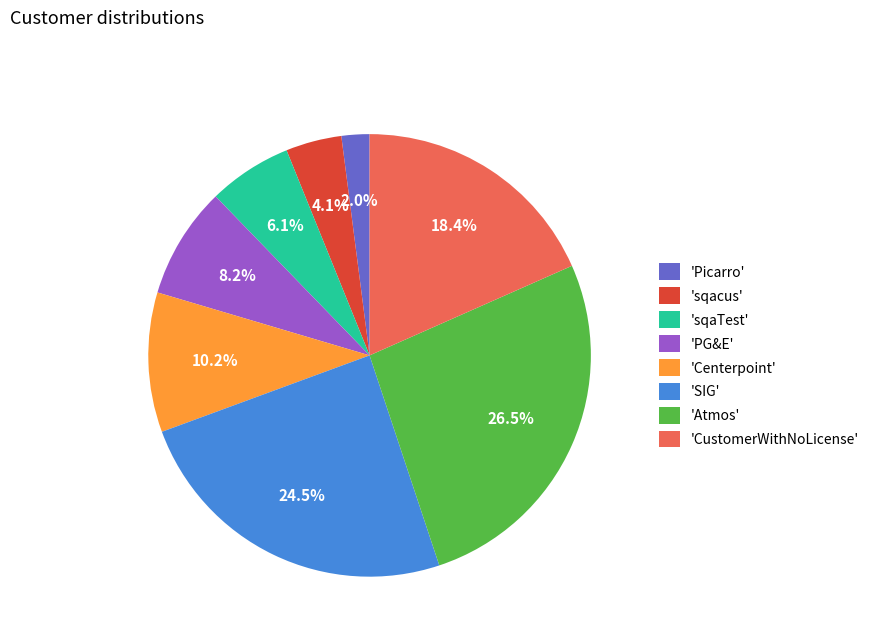

Combined, do 'Picarro' and 'CustomerWithNoLicense' account for over 50%?

No